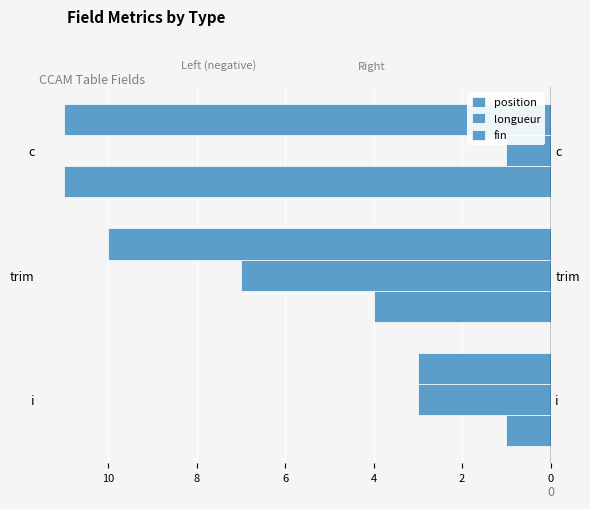

Is it true that fin equals -16 at 10?

False